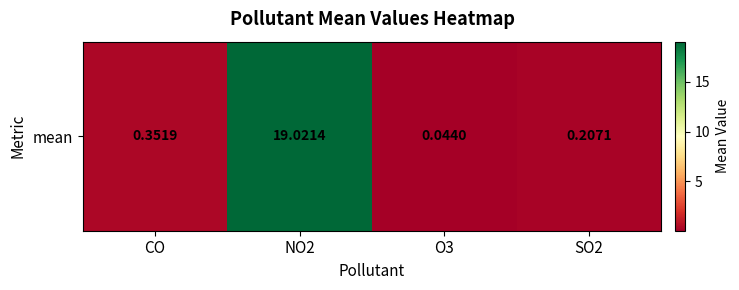

The chart shows a value of 0.4 at SO2. True or false?

False